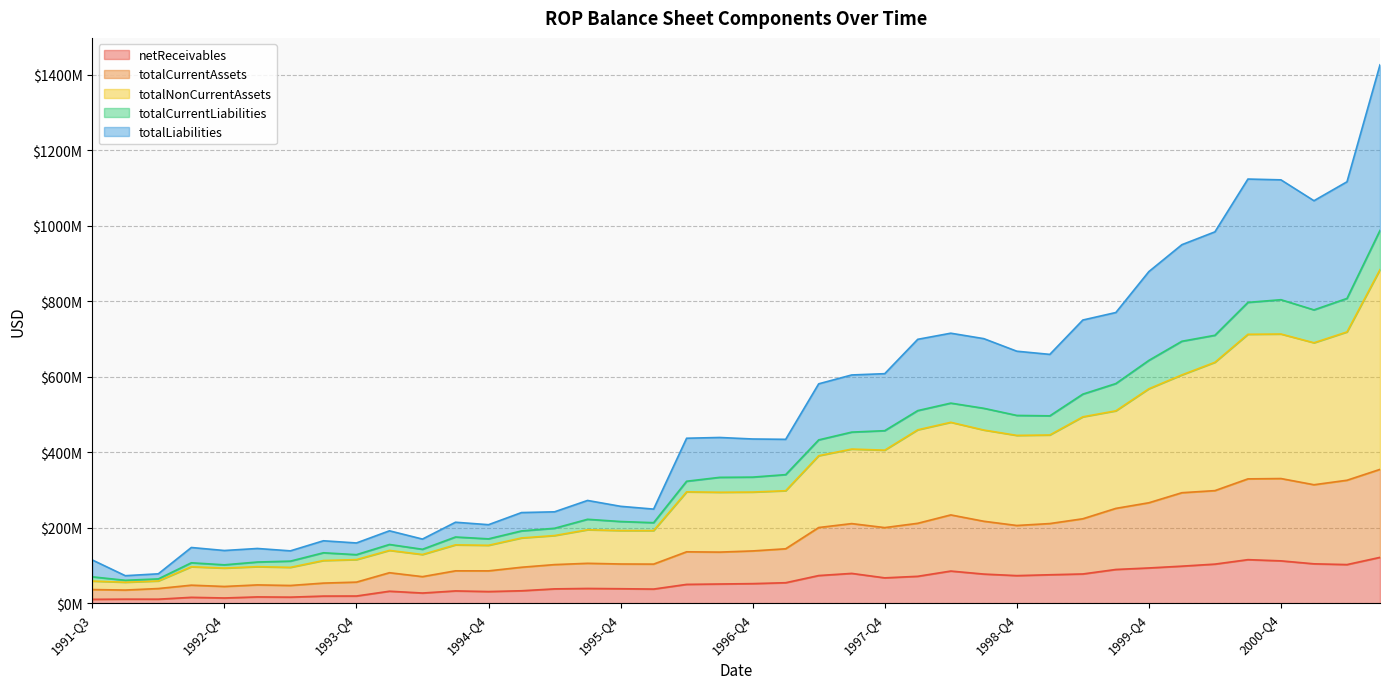

True or false: netReceivables and totalCurrentAssets intersect in this chart.

False